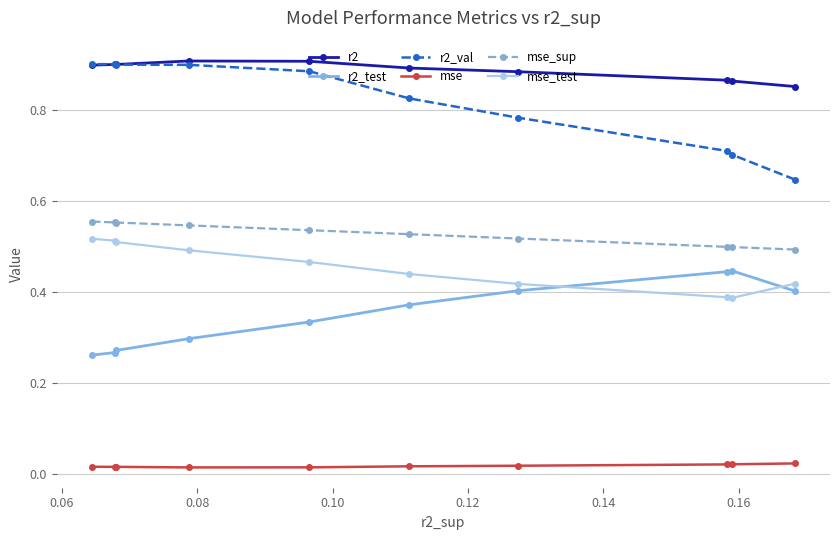

True or false: mse_test has more than 0 points higher than both neighbors.

False